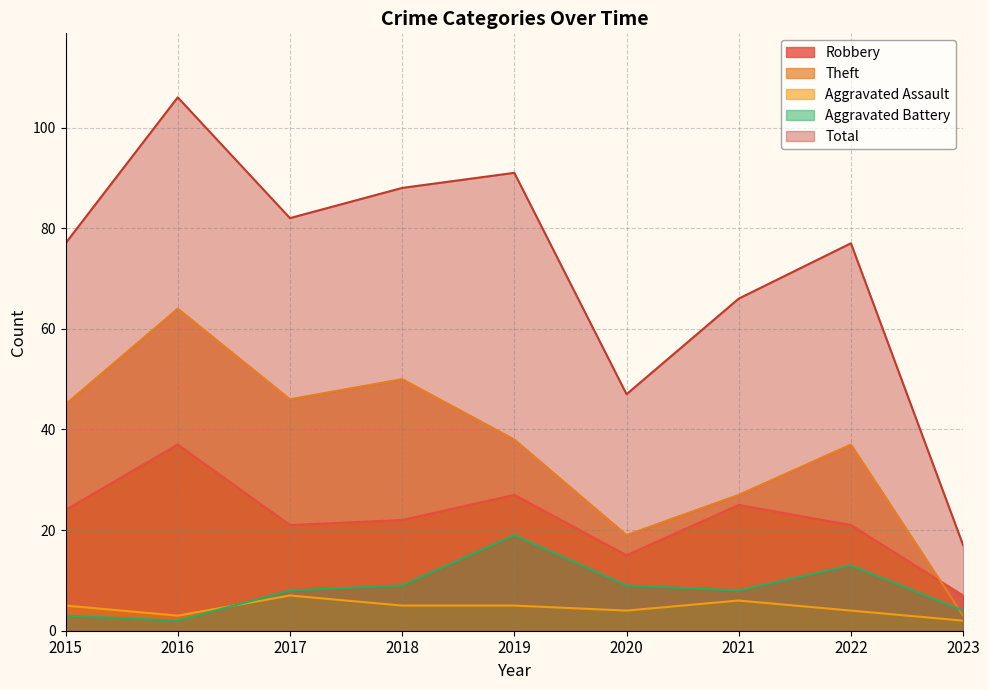

How many Aggravated Assault values are between 4 and 5?

5